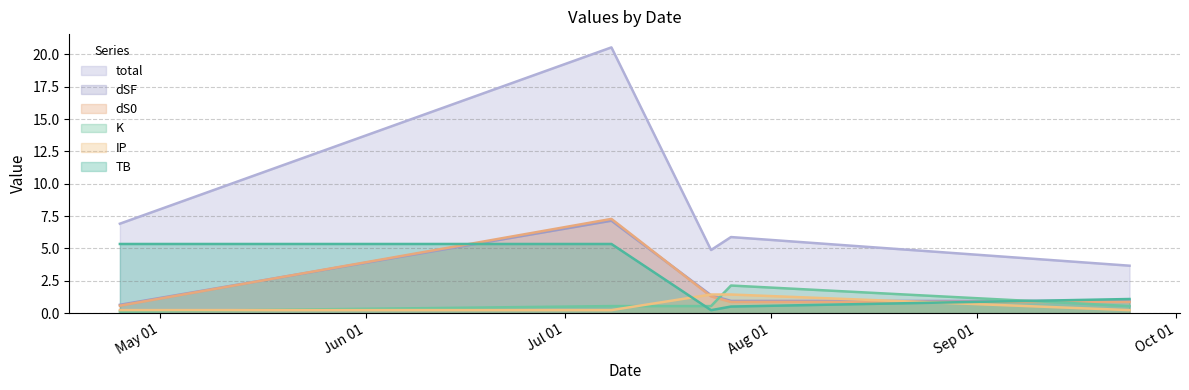

Where is dSF nearest to the value 3?

2024-07-23